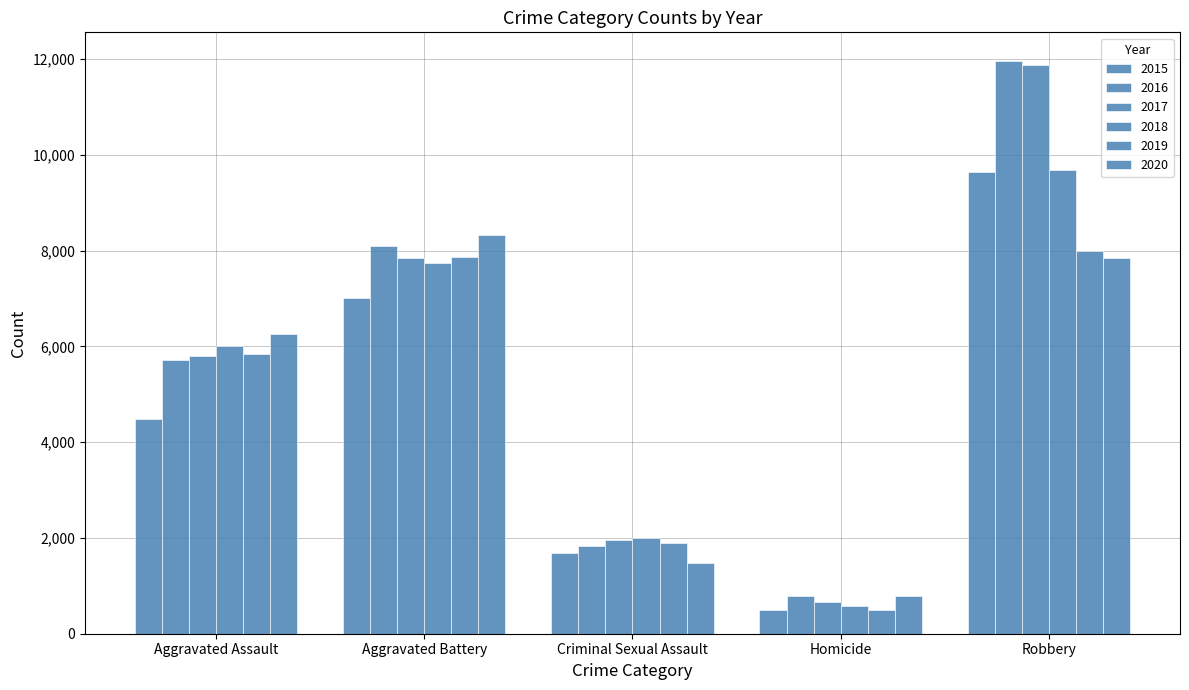

Are the bars grouped side by side (vs. stacked)?

Yes